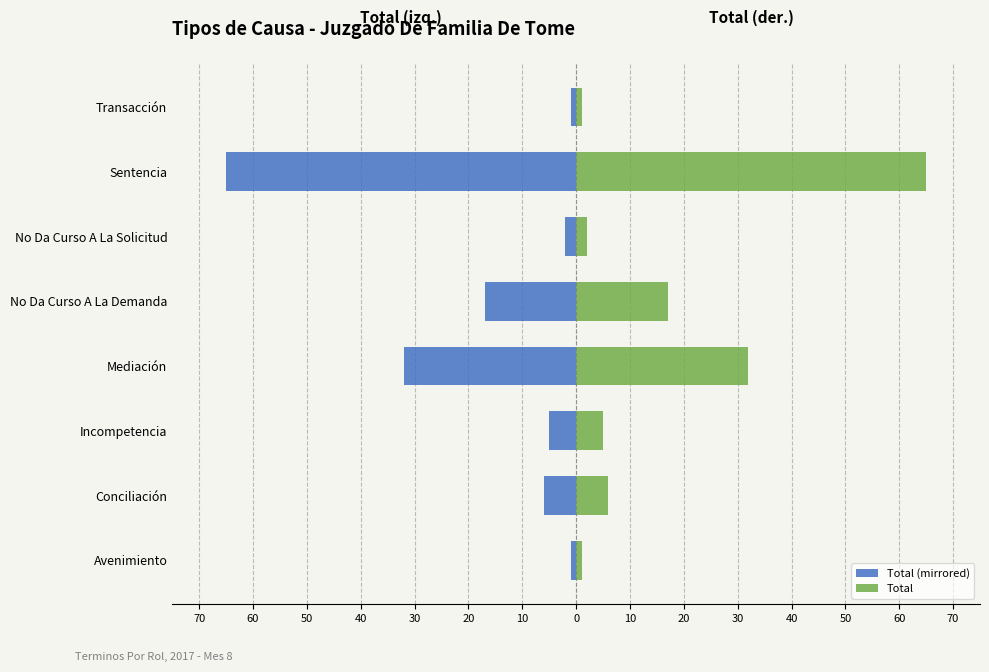

What are all the series names shown in the legend?

Total (mirrored), Total